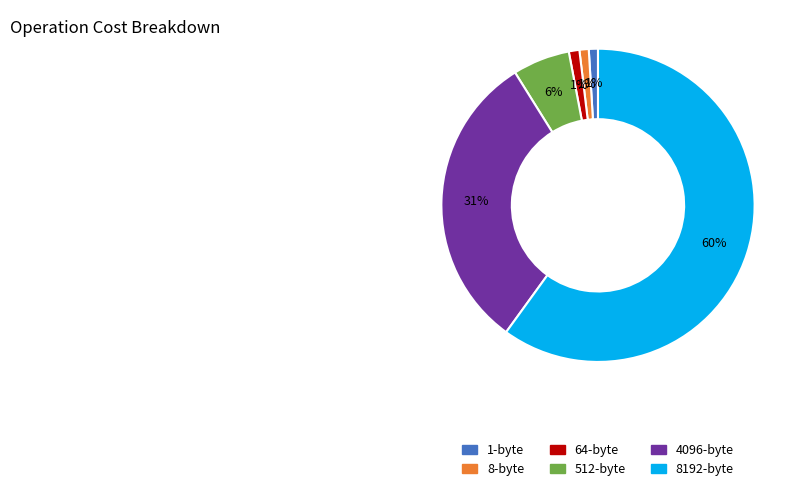

Is there any slice that represents more than half of the pie?

Yes